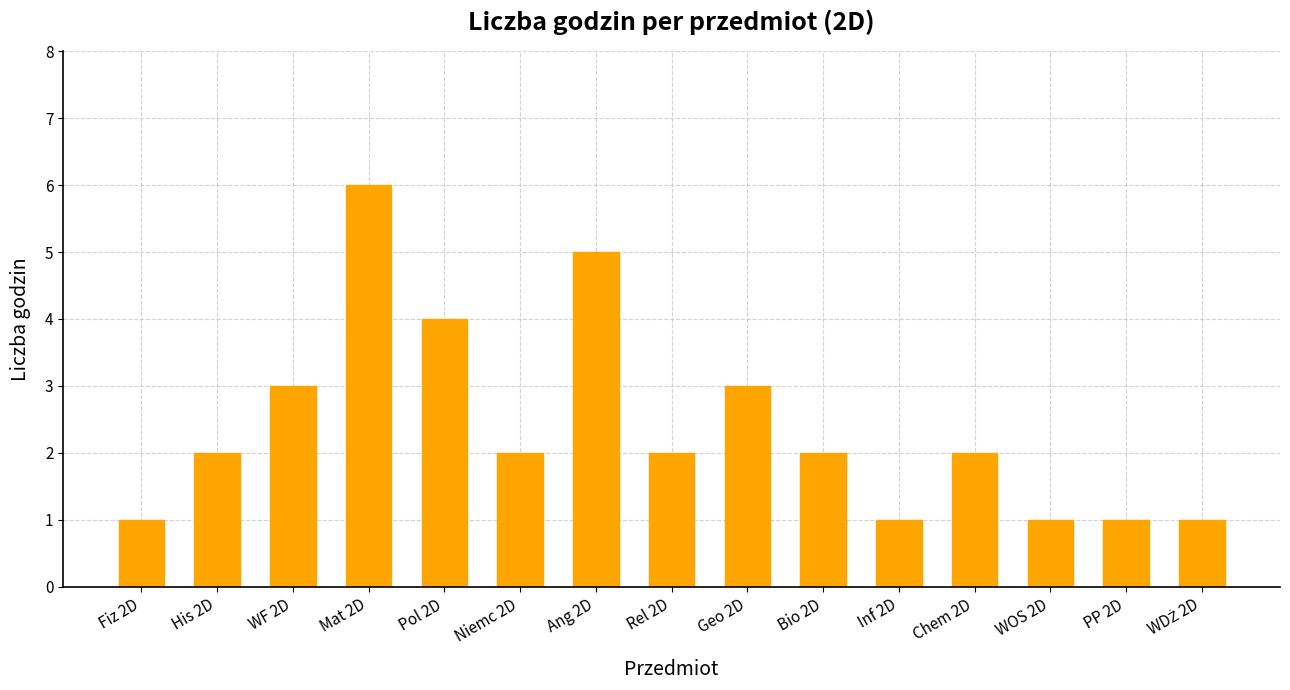

What is the change in value from Inf 2D to Chem 2D?

+1